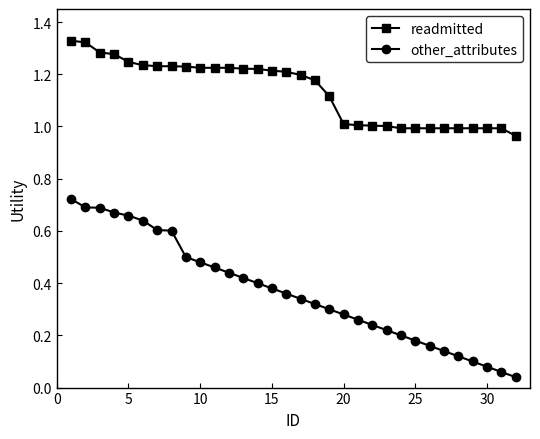

Does the chart have visible grid lines?

No